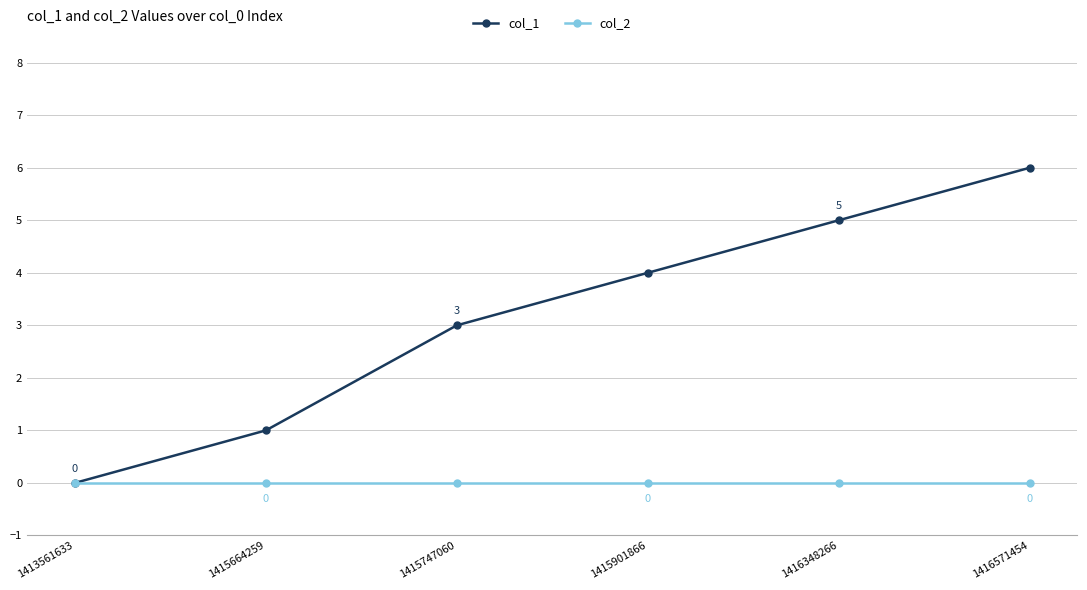

How many positive values does the col_1 series have?

5